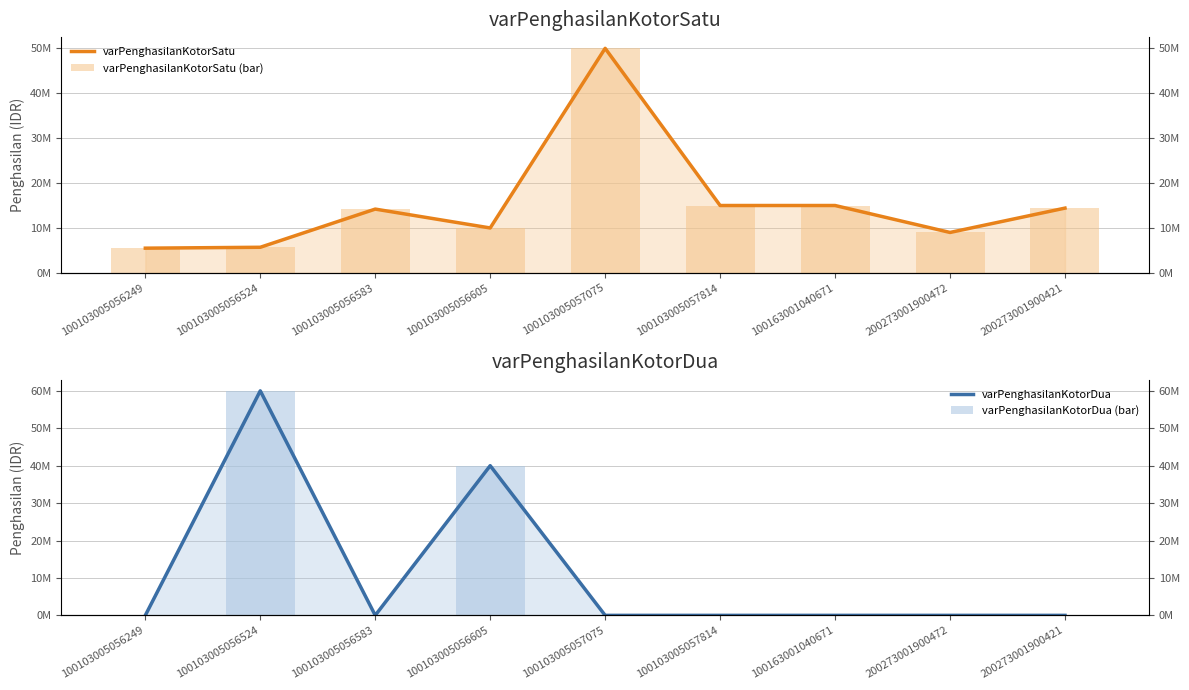

List the series in order of their peak value, highest first.

varPenghasilanKotorDua, varPenghasilanKotorDua (bar), varPenghasilanKotorSatu, varPenghasilanKotorSatu (bar)